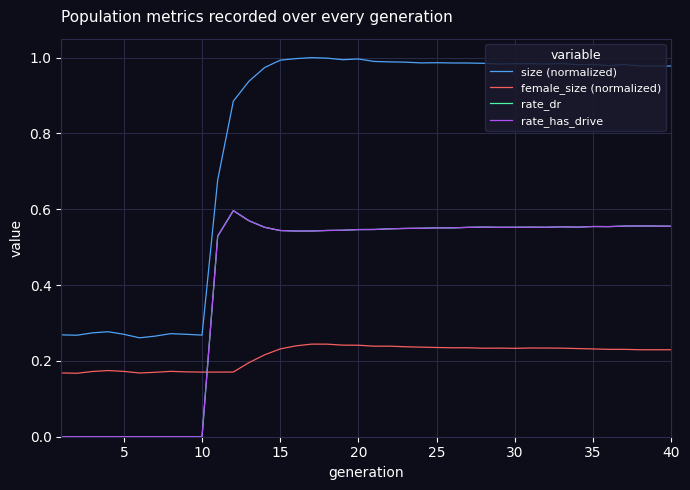

Does the chart display data point markers on the line(s)?

No